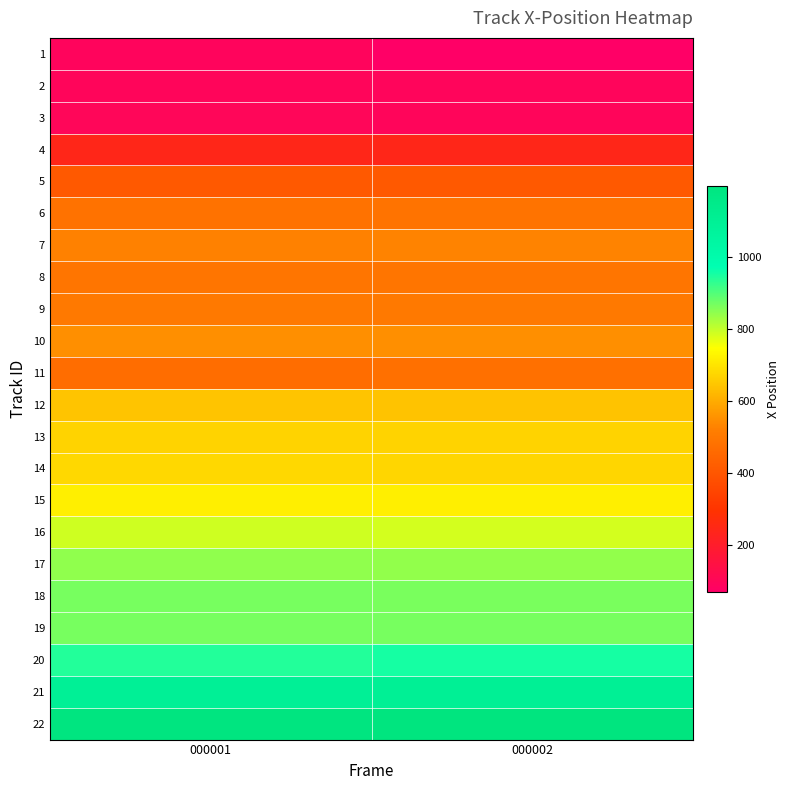

List the series in order of their peak value, lowest first.

1, 2, 3, 4, 5, 11, 6, 8, 9, 7, 10, 12, 13, 14, 15, 16, 17, 18, 19, 20, 21, 22